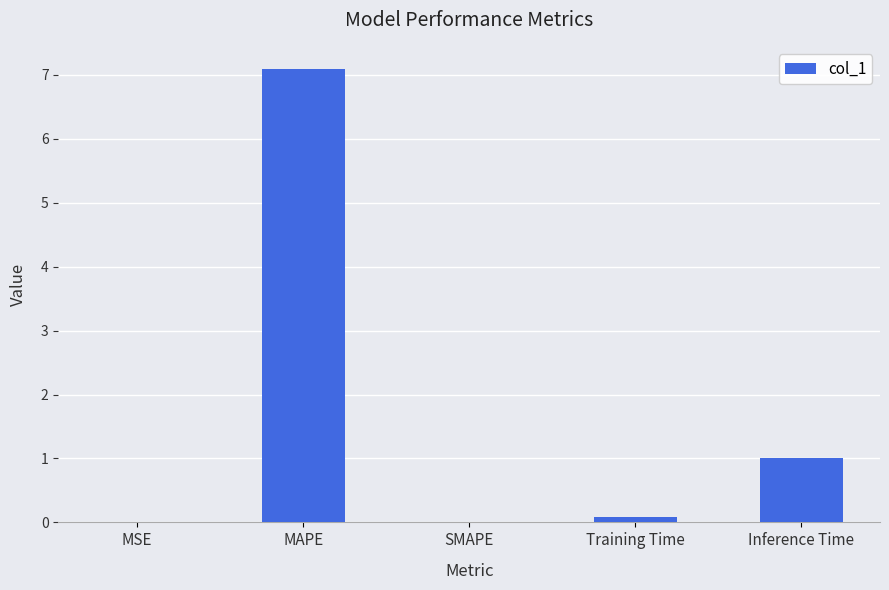

Which label corresponds to the largest value in the chart?

MAPE